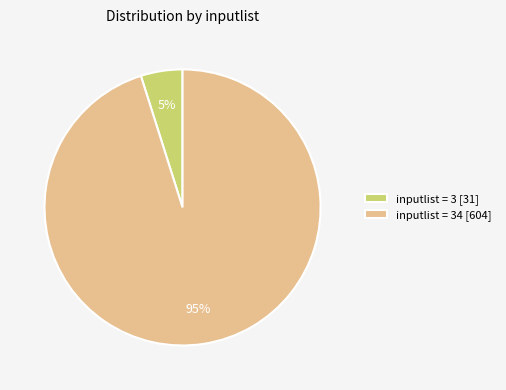

Does inputlist = 3 [31] account for over 50% of the chart?

No